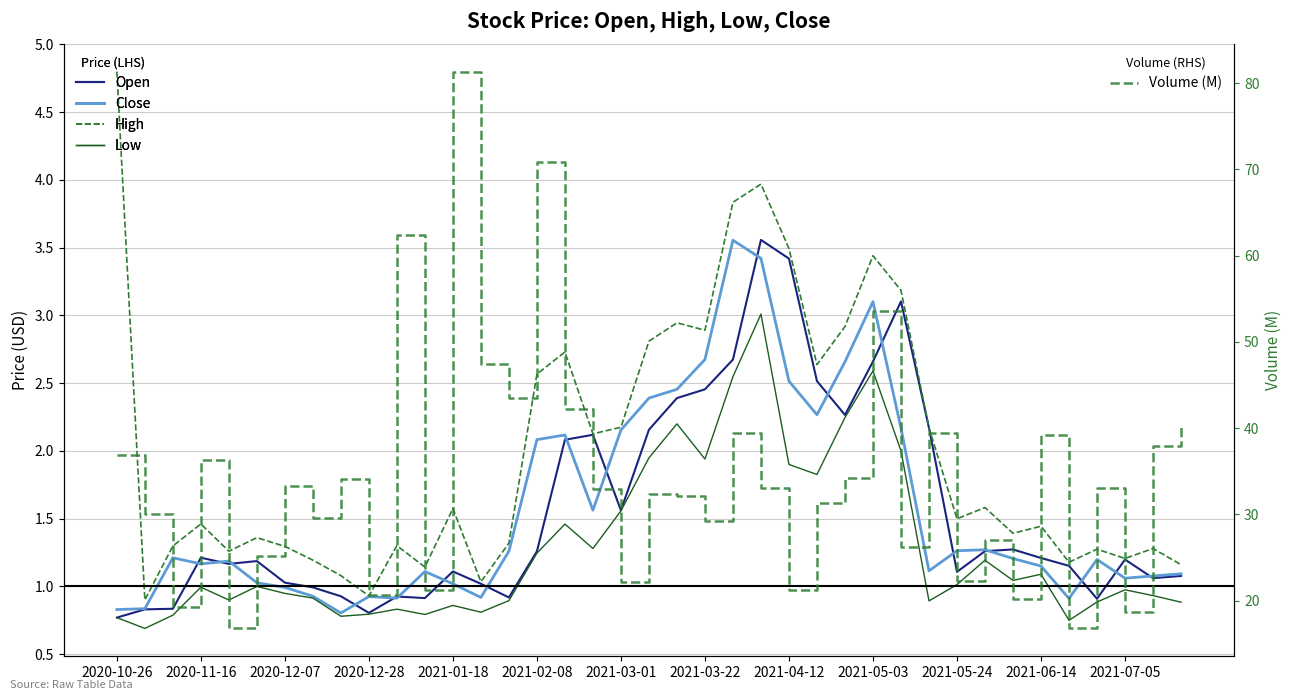

Reading left to right, list all the values displayed in this chart.

Open: 0.8	0.8	0.8	1.2	1.2	1.2	1.0	1.0	0.9	0.8	0.9	0.9	1.1	1.0	0.9	1.3	2.1	2.1	1.6	2.2	2.4	2.5	2.7	3.6	3.4	2.5	2.3	2.7	3.1	2.2	1.1	1.3	1.3	1.2	1.2	0.9	1.2	1.1	1.1
Close: 0.8	0.8	1.2	1.2	1.2	1.0	1.0	0.9	0.8	0.9	0.9	1.1	1.0	0.9	1.3	2.1	2.1	1.6	2.2	2.4	2.5	2.7	3.6	3.4	2.5	2.3	2.7	3.1	2.2	1.1	1.3	1.3	1.2	1.2	0.9	1.2	1.1	1.1	1.1
High: 4.8	0.9	1.3	1.5	1.3	1.4	1.3	1.2	1.1	0.9	1.3	1.1	1.6	1.0	1.3	2.6	2.7	2.1	2.2	2.8	2.9	2.9	3.8	4.0	3.5	2.6	2.9	3.4	3.2	2.2	1.5	1.6	1.4	1.4	1.2	1.3	1.2	1.3	1.2
Low: 0.8	0.7	0.8	1.0	0.9	1.0	0.9	0.9	0.8	0.8	0.8	0.8	0.9	0.8	0.9	1.2	1.5	1.3	1.6	1.9	2.2	1.9	2.5	3.0	1.9	1.8	2.2	2.6	2.0	0.9	1.0	1.2	1.0	1.1	0.8	0.9	1.0	0.9	0.9
Volume (M): 36.9	30.1	19.2	36.4	16.8	25.2	33.3	29.6	34.1	20.7	62.4	21.2	81.3	47.5	43.5	70.9	42.3	33.0	22.1	32.3	32.1	29.3	39.5	33.0	21.3	31.3	34.3	53.6	26.3	39.5	22.3	27.0	20.2	39.2	16.8	33.0	18.7	37.9	40.5